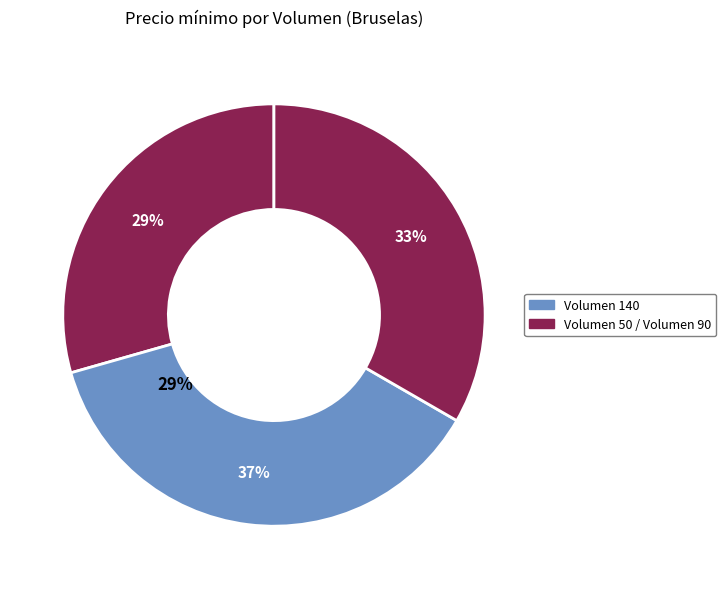

Does any single category account for the majority?

No